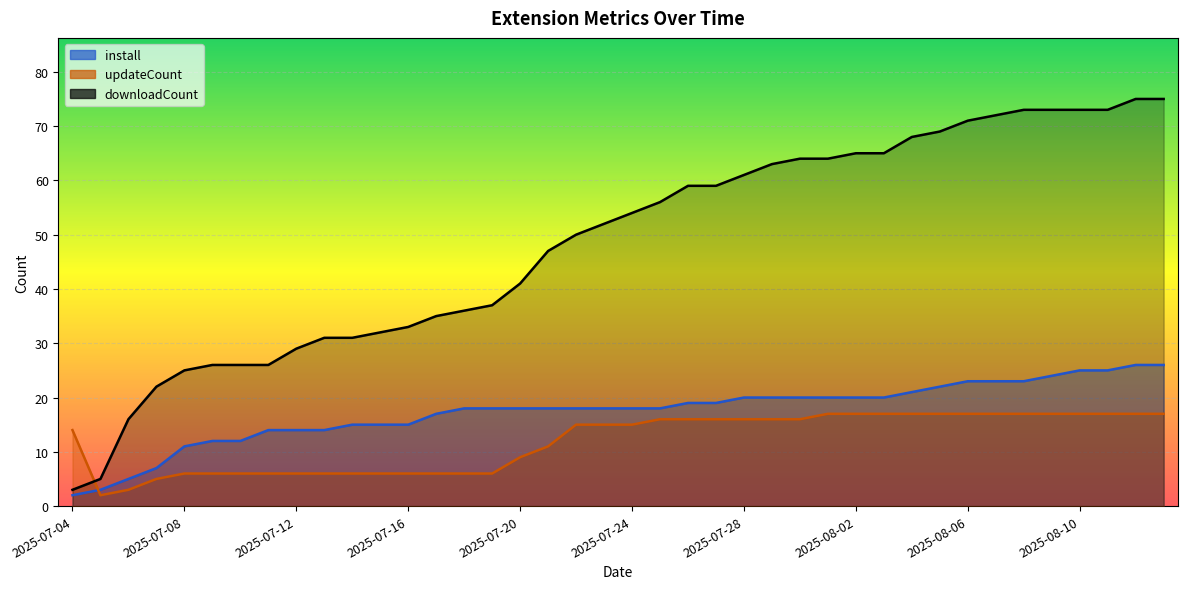

Rank the categories by updateCount value from lowest to highest.

2025-07-05, 2025-07-06, 2025-07-07, 2025-07-08, 2025-07-09, 2025-07-10, 2025-07-11, 2025-07-12, 2025-07-13, 2025-07-14, 2025-07-15, 2025-07-16, 2025-07-17, 2025-07-18, 2025-07-19, 2025-07-20, 2025-07-21, 2025-07-04, 2025-07-22, 2025-07-23, 2025-07-24, 2025-07-25, 2025-07-26, 2025-07-27, 2025-07-28, 2025-07-30, 2025-07-31, 2025-08-01, 2025-08-02, 2025-08-03, 2025-08-04, 2025-08-05, 2025-08-06, 2025-08-07, 2025-08-08, 2025-08-09, 2025-08-10, 2025-08-11, 2025-08-12, 2025-08-13